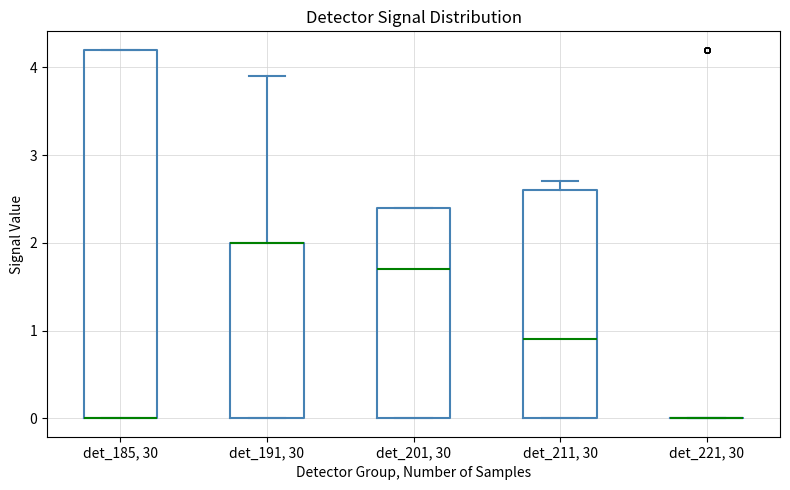

Reading left to right, transcribe this box plot: for each box, give where its median line is, the range the box spans, and where its two whiskers end, as read against the y-axis. The values are not printed on the chart, so give them approximately, as read against the axis.

det_185, 30: median 0.0 (drawn on the box's lower edge), box 0.0 to 4.2, whiskers 0.0 to 4.2
det_191, 30: median 2.0 (drawn on the box's upper edge), box 0.0 to 2.0, whiskers 0.0 to 3.9
det_201, 30: median 1.7, box 0.0 to 2.4, whiskers 0.0 to 2.4
det_211, 30: median 0.9, box 0.0 to 2.6, whiskers 0.0 to 2.7
det_221, 30: box collapsed to a line at 0.0, whiskers 0.0 to 0.0